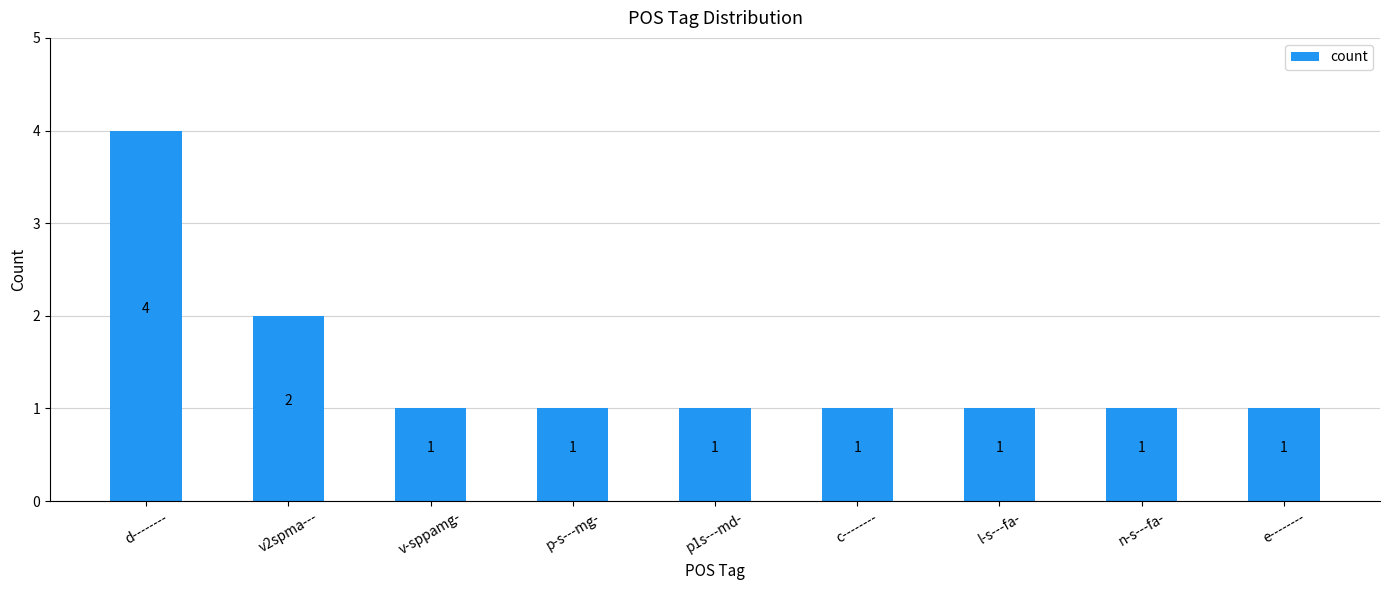

What is the value of the 6th bar from the left?

1